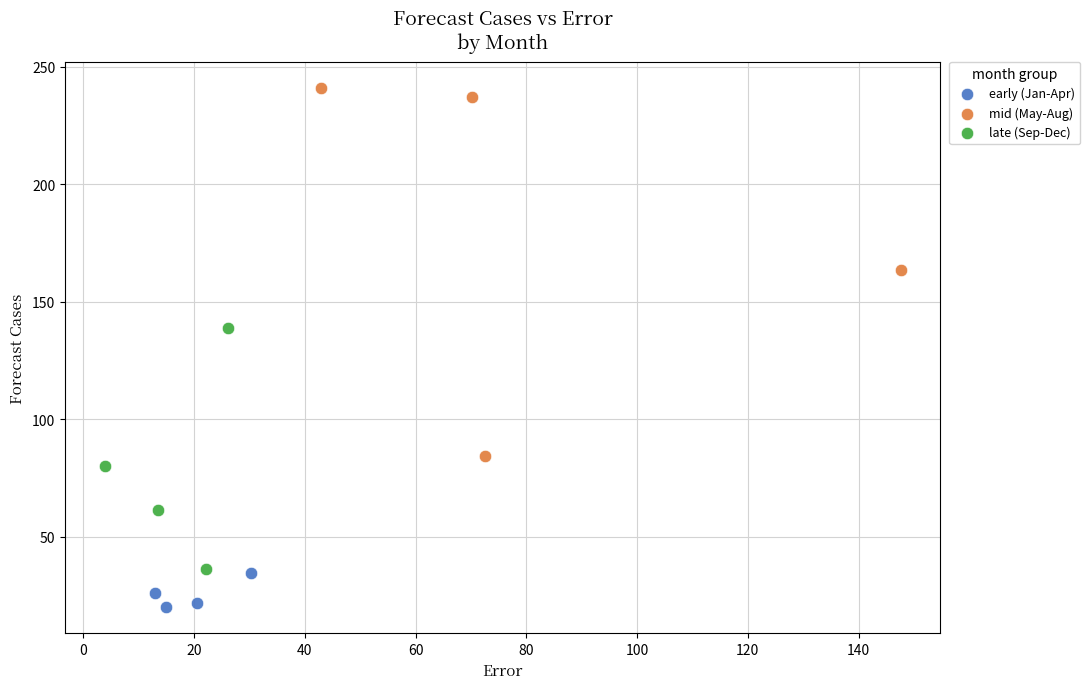

Which series reaches the maximum Y coordinate?

mid (May-Aug)